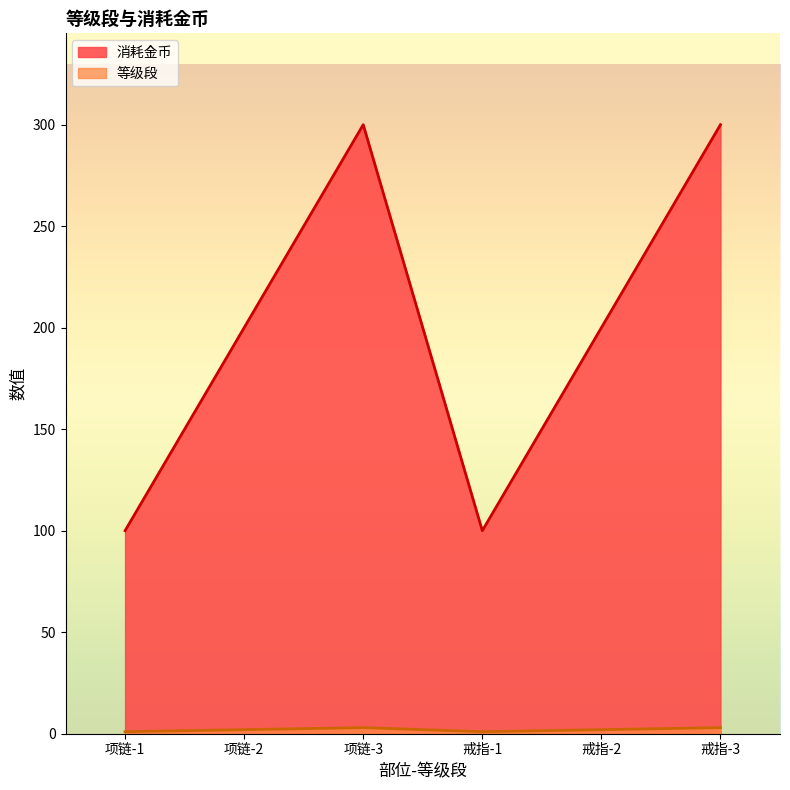

Which series has the largest total across all categories?

消耗金币